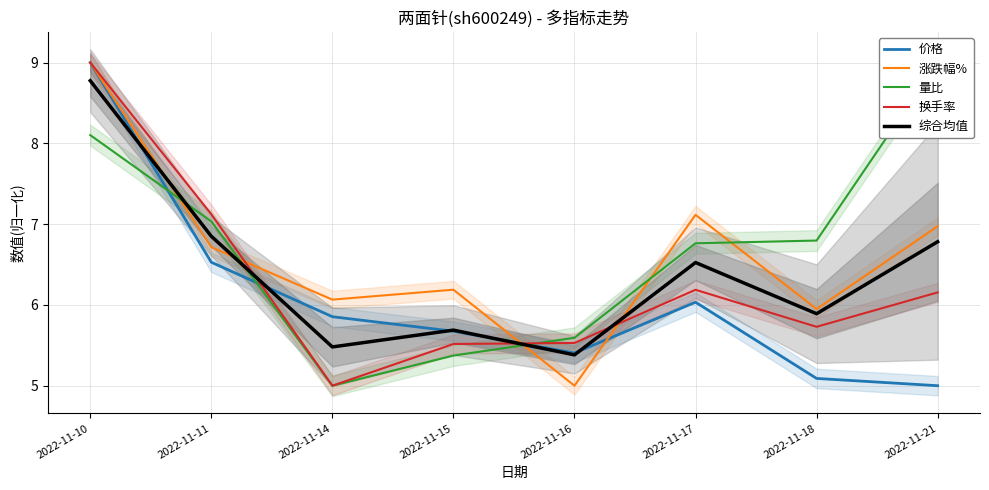

Read the 涨跌幅% value at 2022-11-10.

9.0